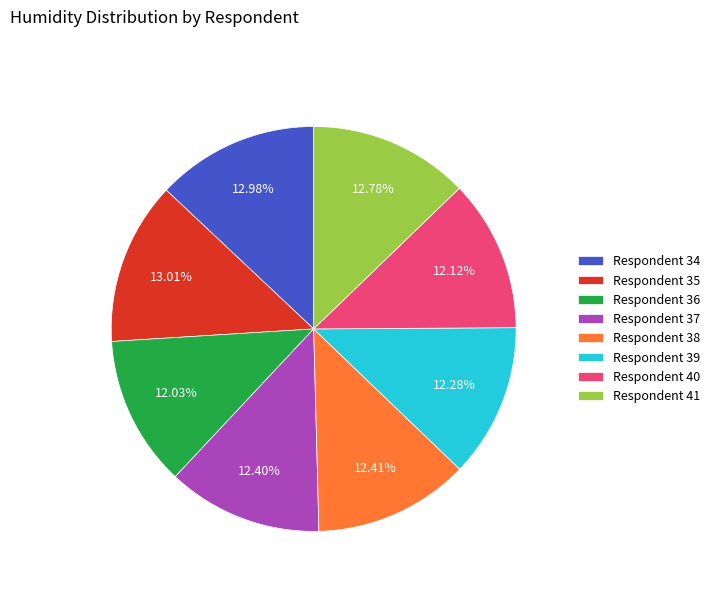

Approximately how many times larger is the value at Respondent 35 compared to Respondent 40?

1.1